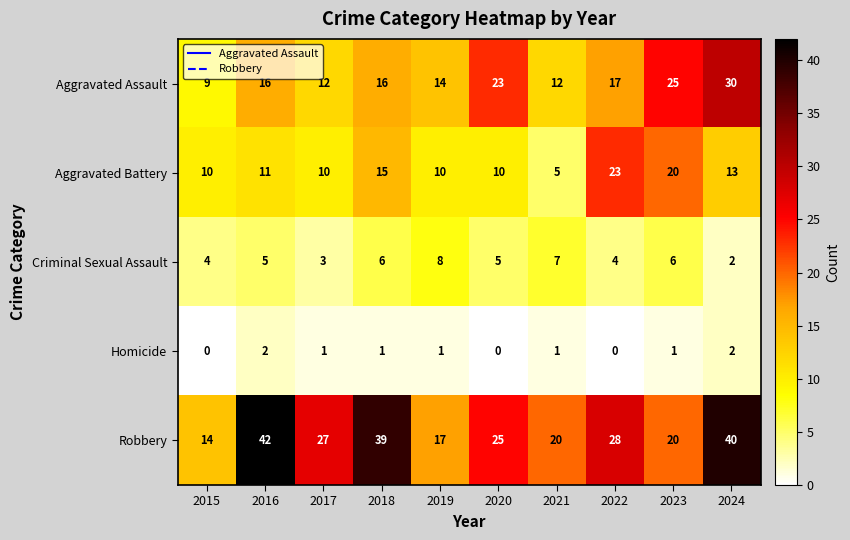

What is the average value of the Aggravated Battery series?

13